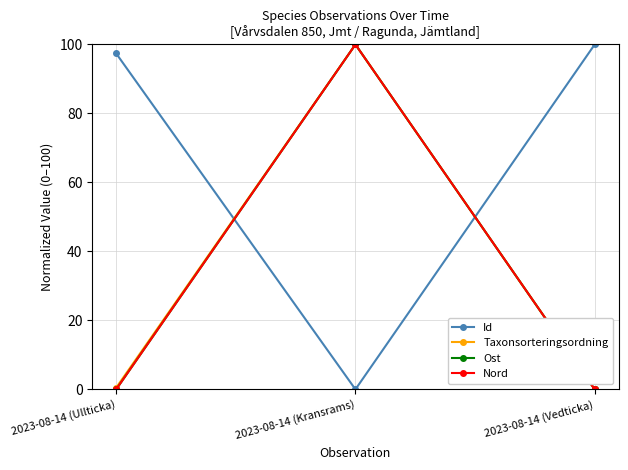

Rank the categories by Taxonsorteringsordning value from highest to lowest.

2023-08-14 (Kransrams), 2023-08-14 (Ullticka), 2023-08-14 (Vedticka)